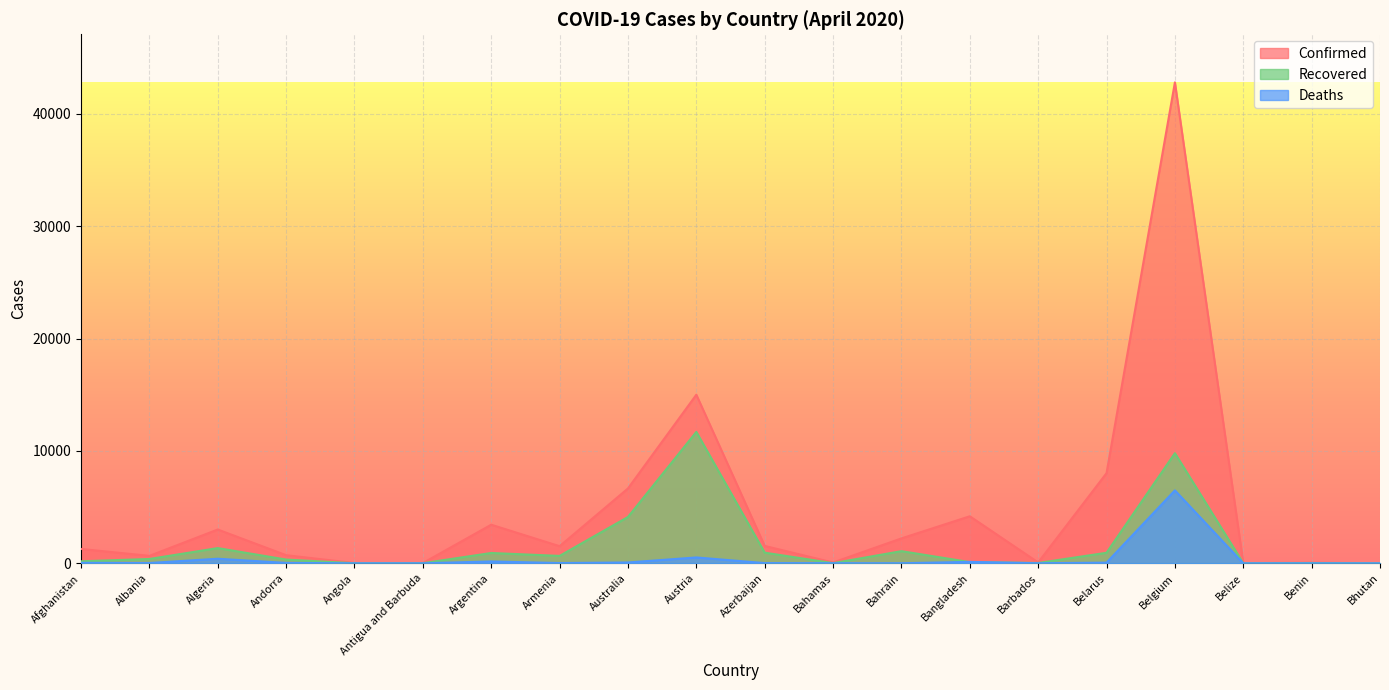

Which series has the largest range (max minus min)?

Confirmed